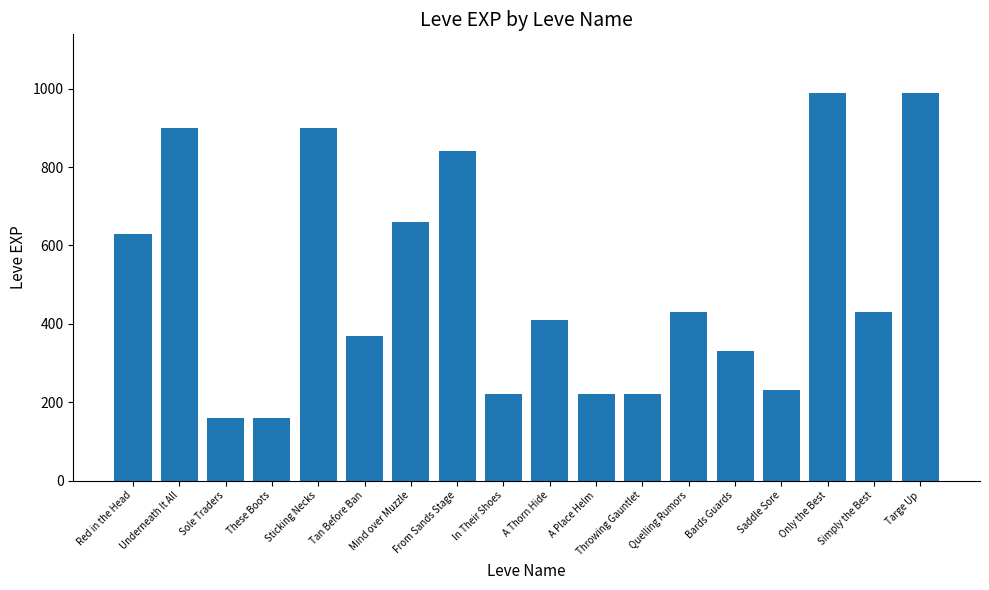

What is the maximum value shown in the chart?

990